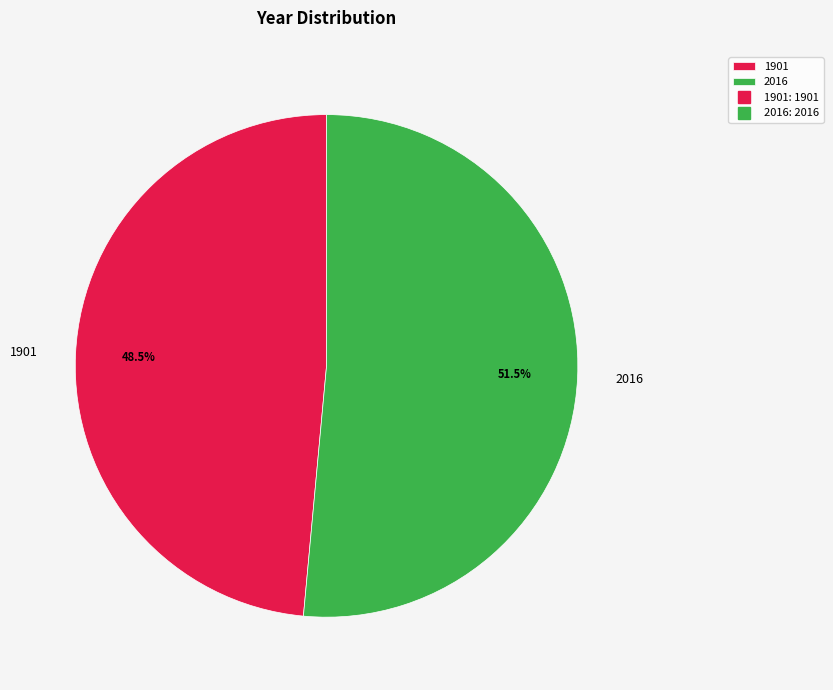

Which has a higher value, 1901 or 2016?

2016